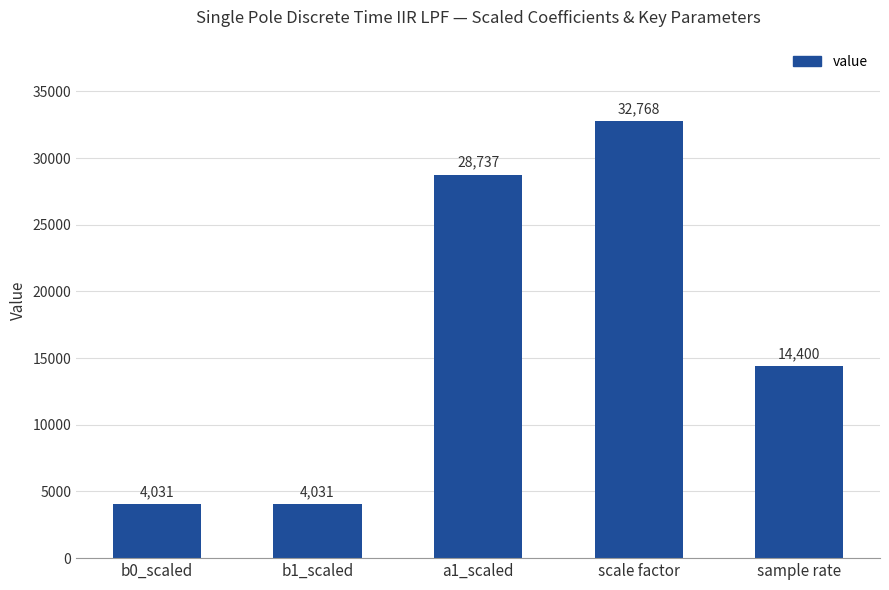

How many data points are less than 14400?

2